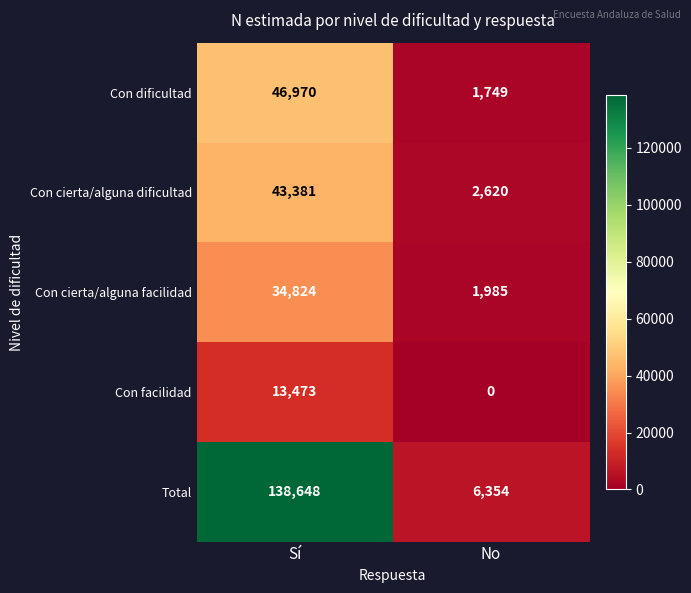

Is the value of Con dificultad at No greater than the value of Con cierta/alguna dificultad at Sí?

No